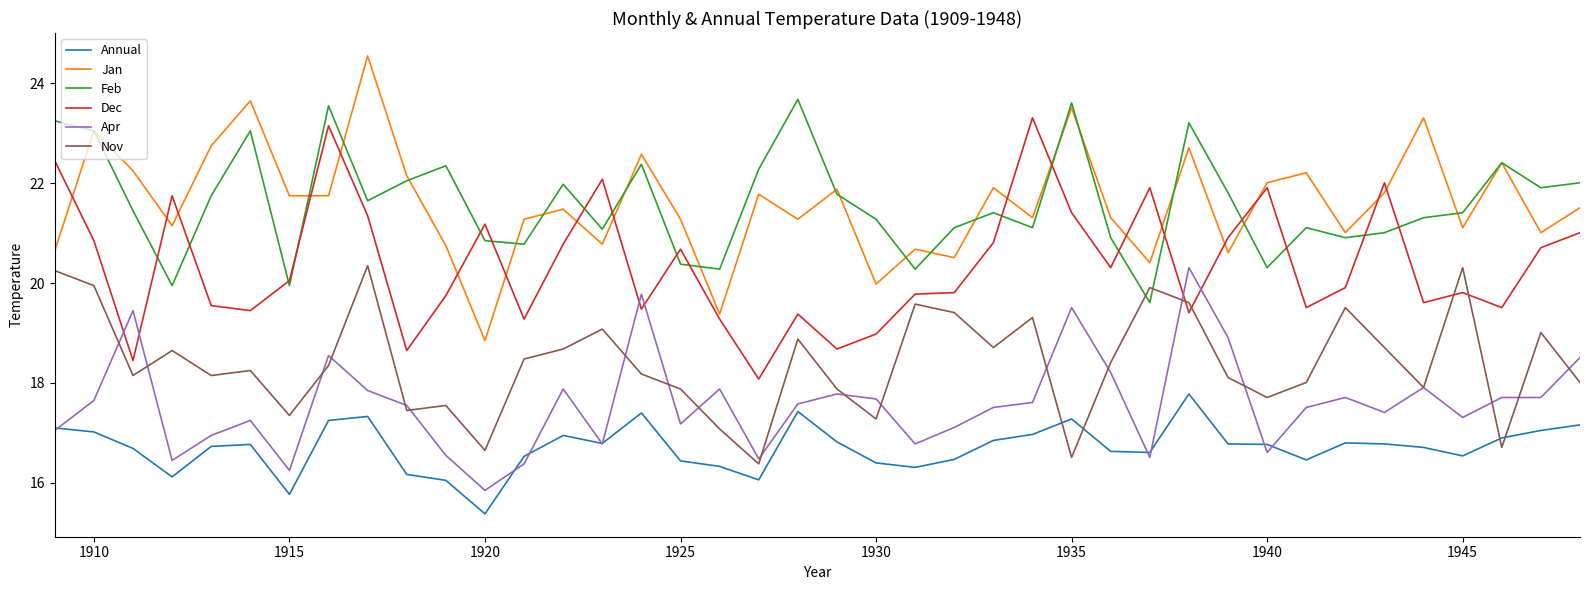

True or false: Jan and Nov cross at least once.

False